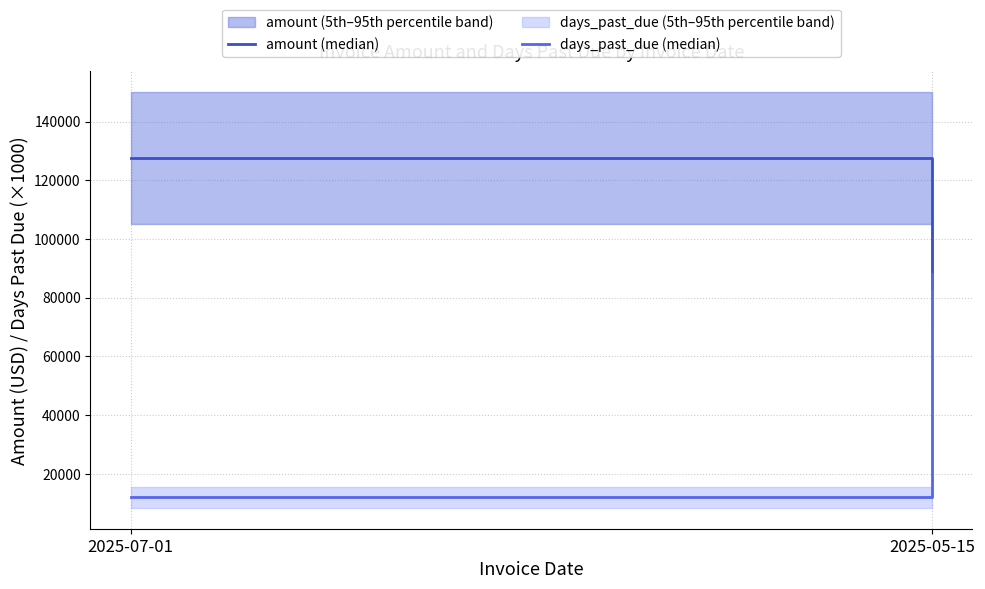

What is the sum of all amount (median) values?

210800